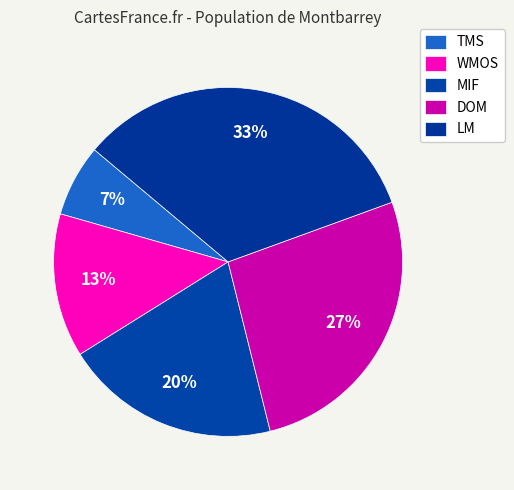

How many slices are in this pie chart?

5